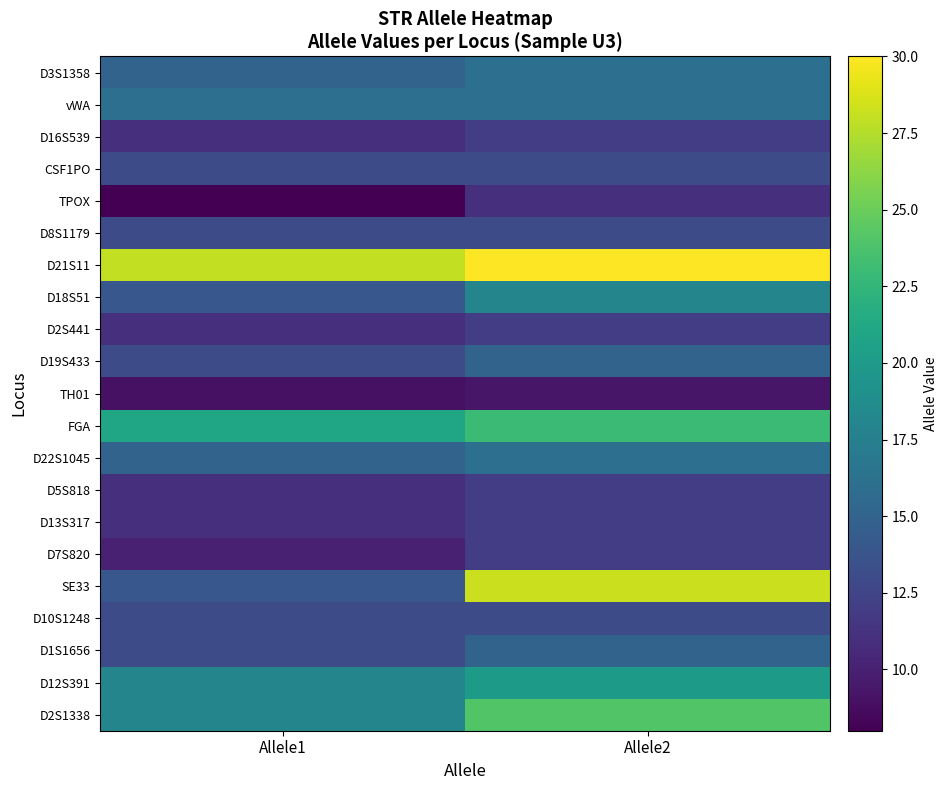

At how many categories does at least one series exceed 27?

2